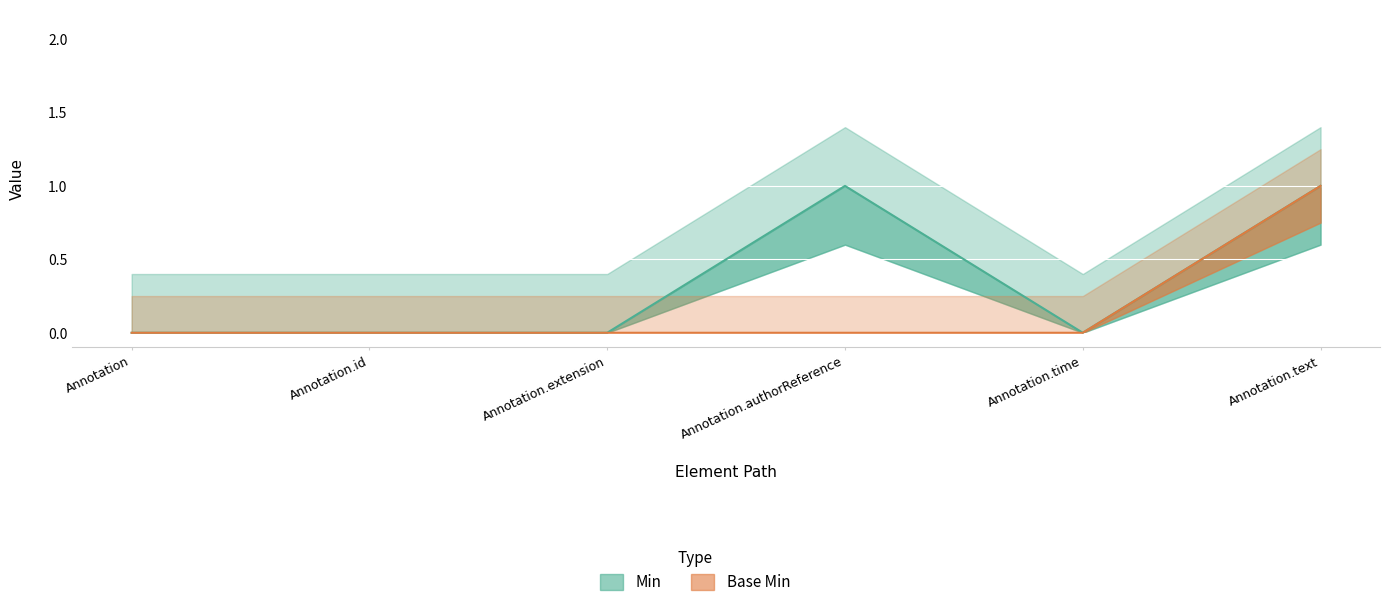

What position from the right is Annotation?

6